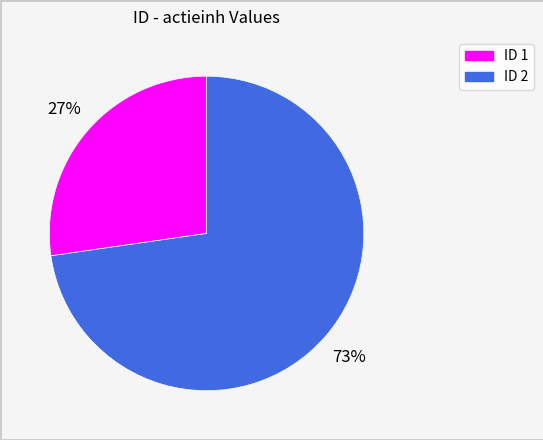

To the nearest percent, what is the average slice percentage?

50%